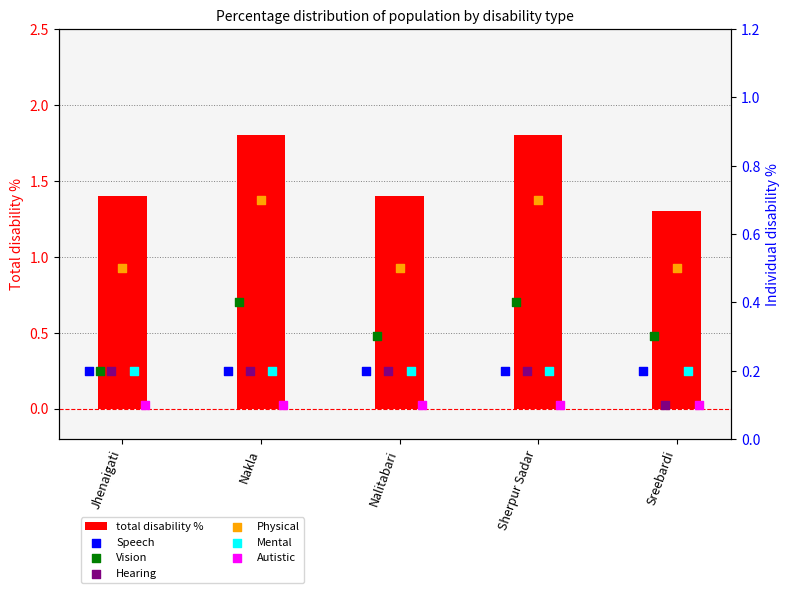

At which category is the sum across all series the highest?

Nakla